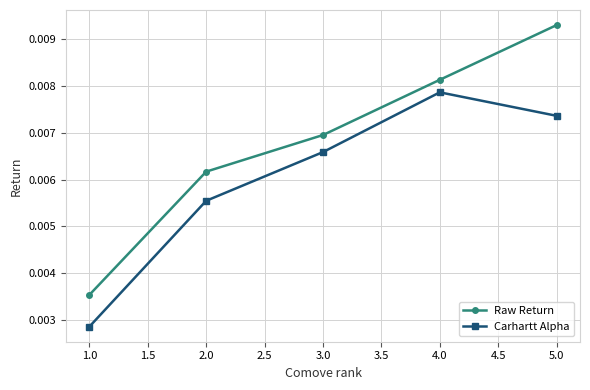

How many Carhartt Alpha values are between 0 and 1?

5